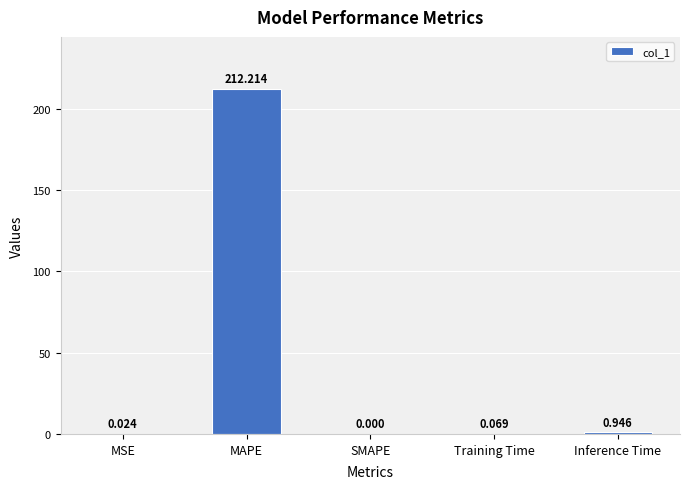

Where is the data nearest to the value 106?

Inference Time